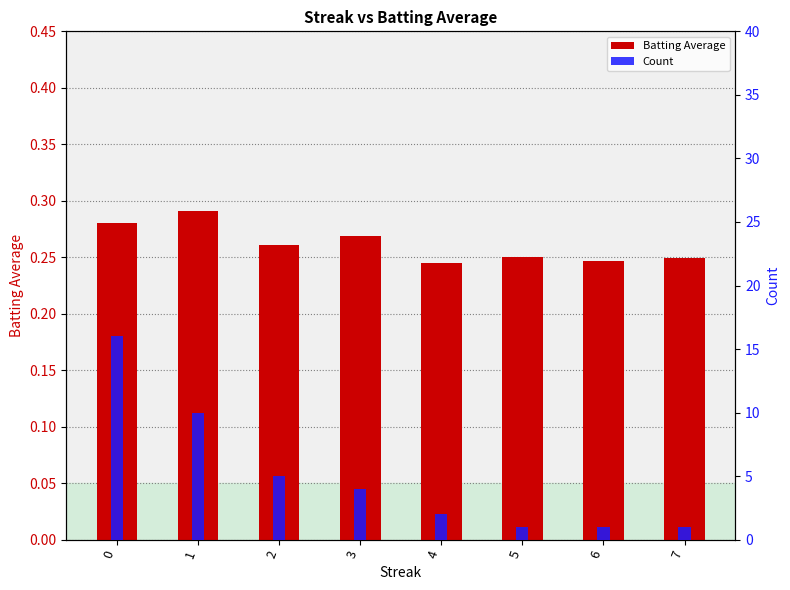

Is it true that Count equals 7.2 at 2?

False